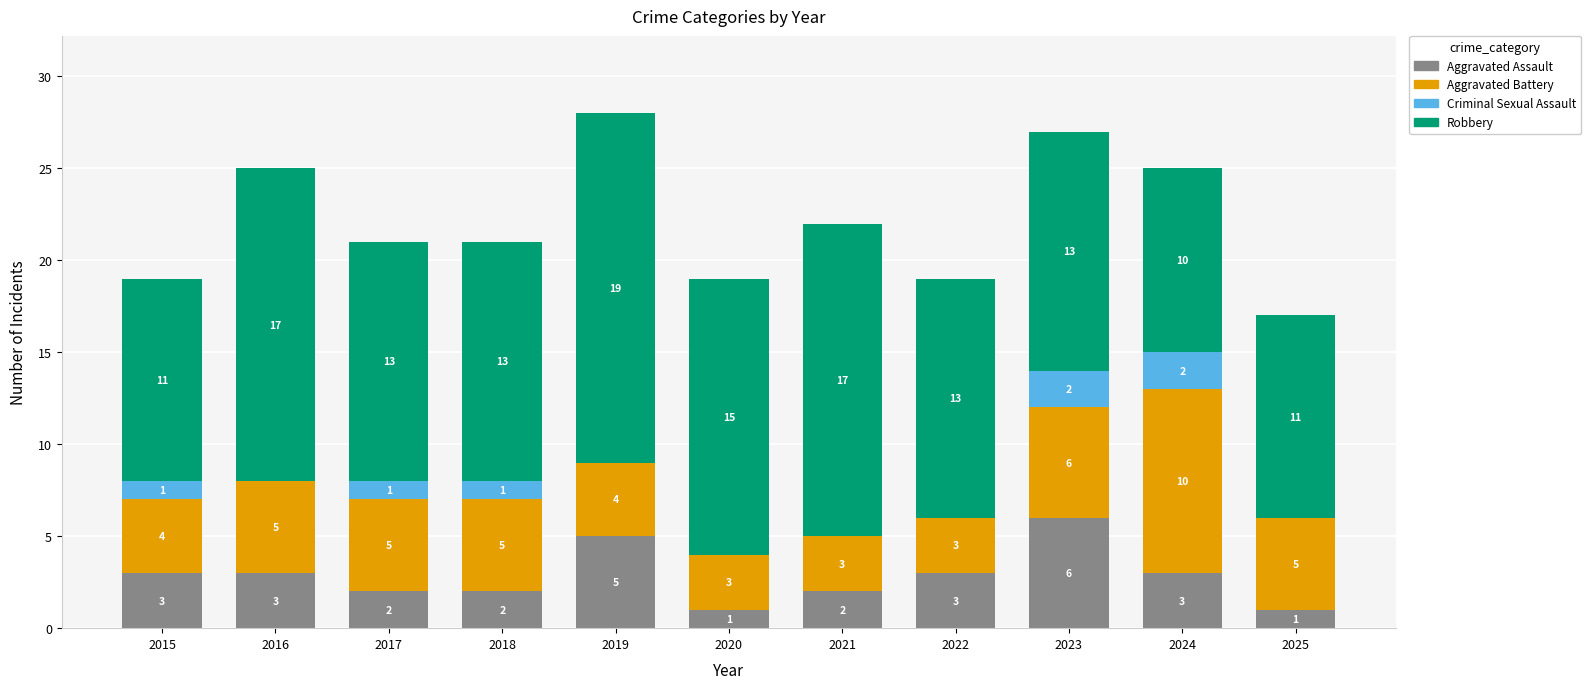

What is the sum of all Aggravated Assault values?

31